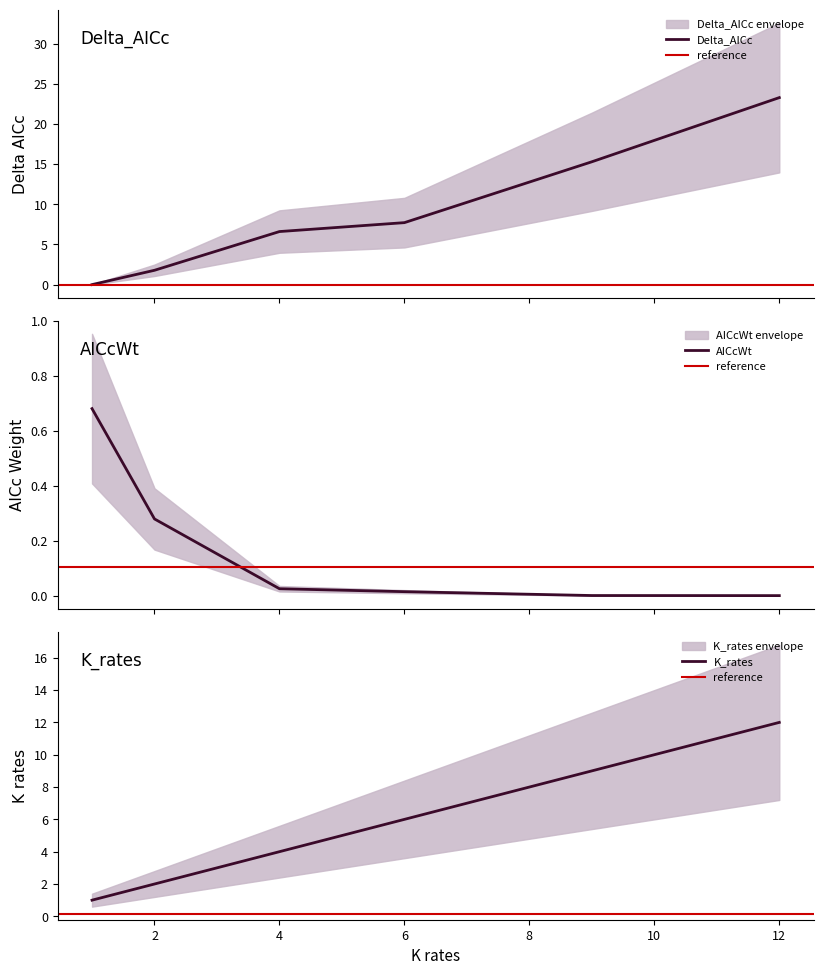

Count the number of data series in this chart.

3